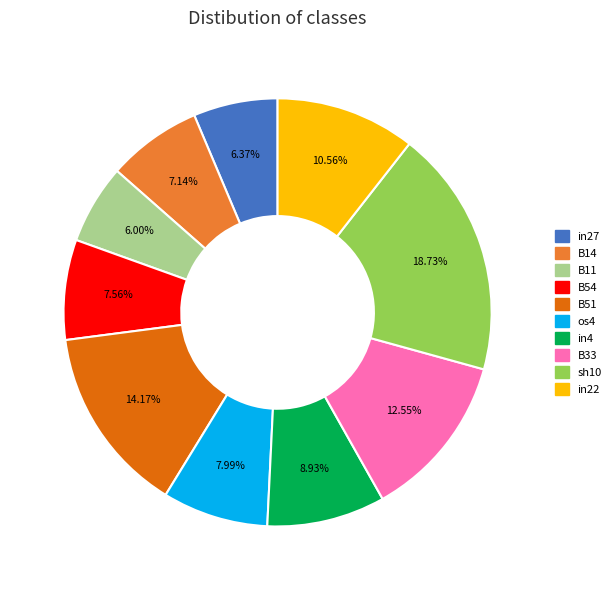

Which has a higher value, B11 or B51?

B51